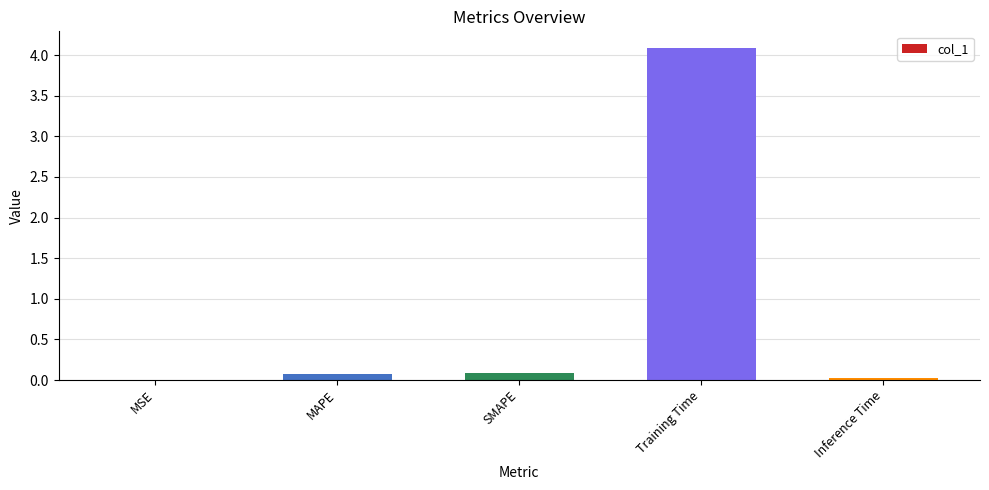

What is the approximate value at Training Time?

4.1